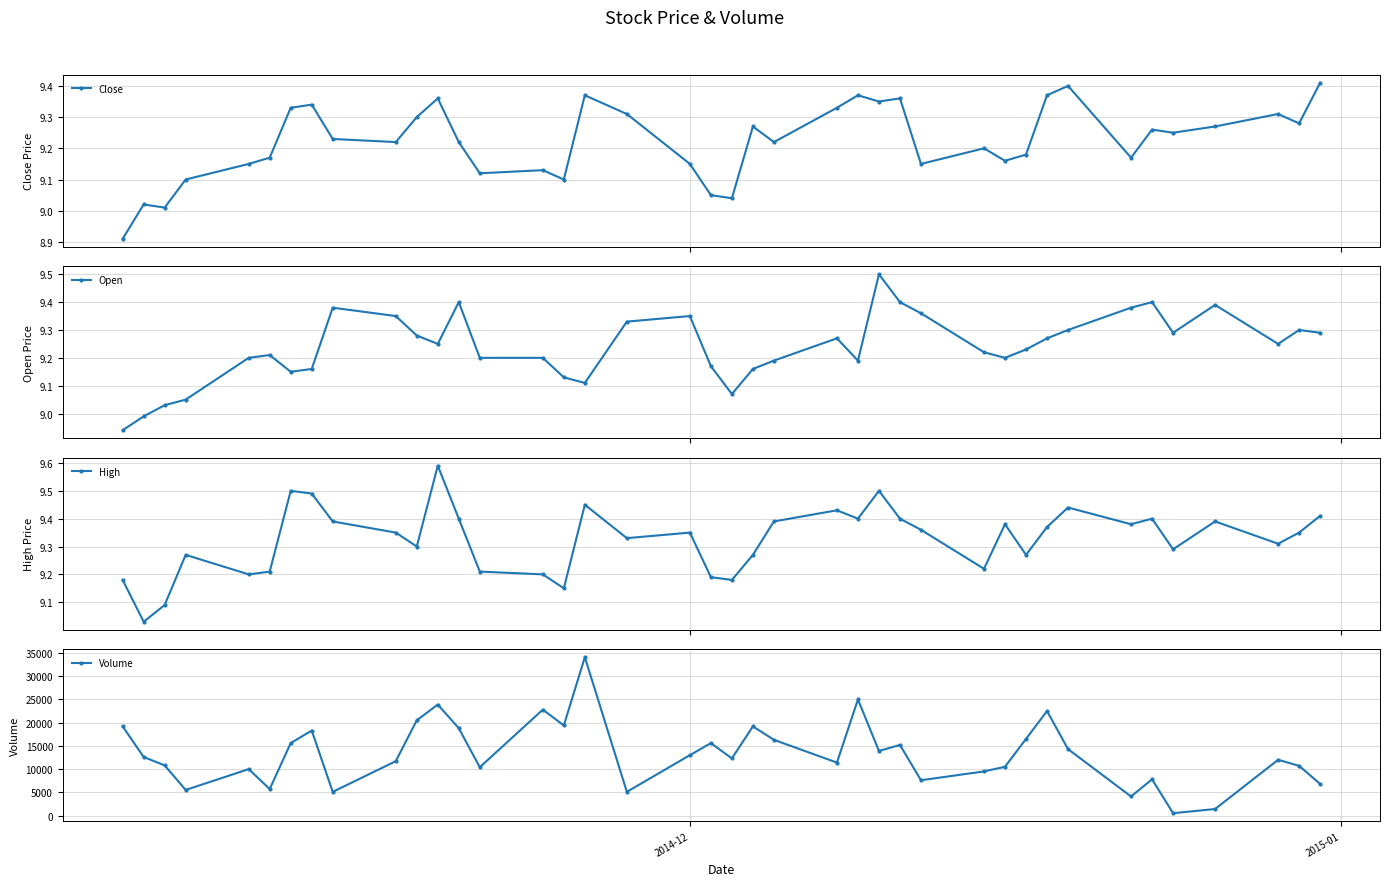

True or false: High and Open cross at least once.

False